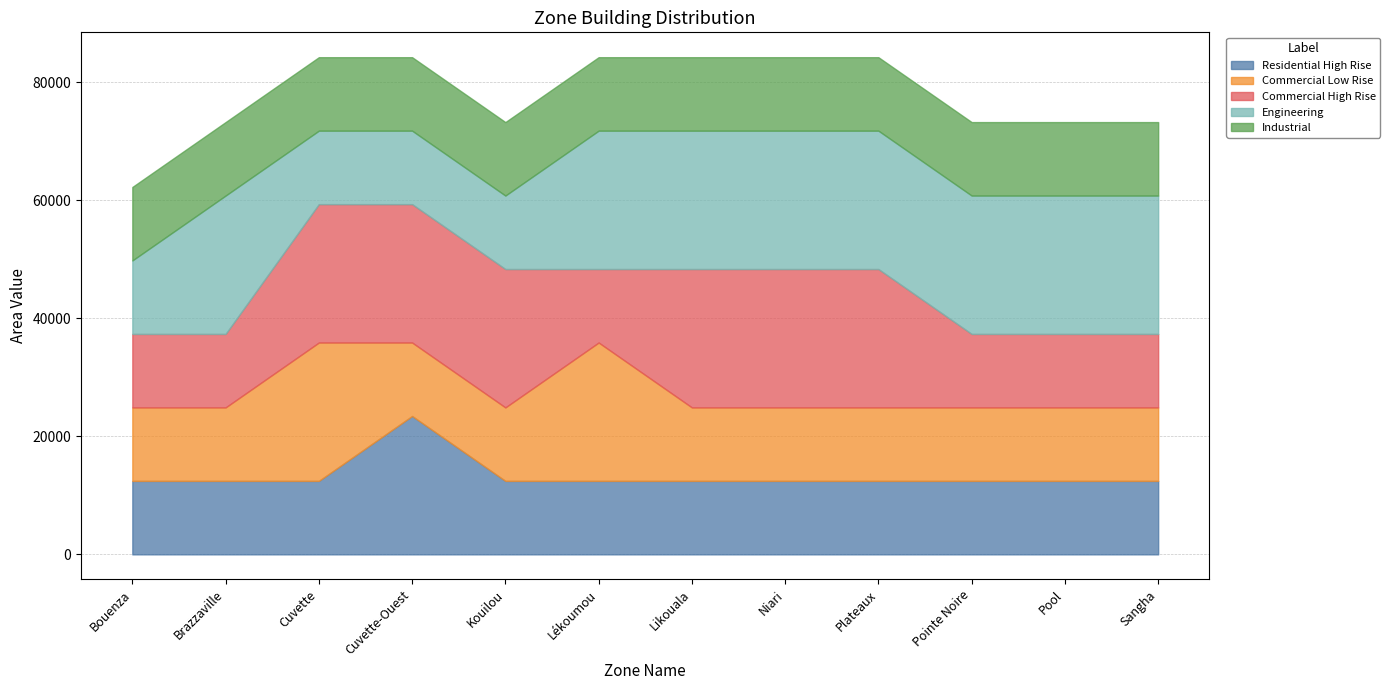

What is the label of the 4th point from the right?

Plateaux